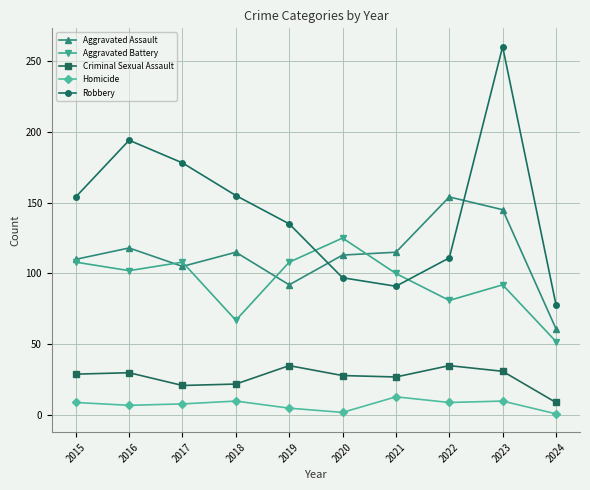

True or false: Criminal Sexual Assault and Homicide intersect in this chart.

False